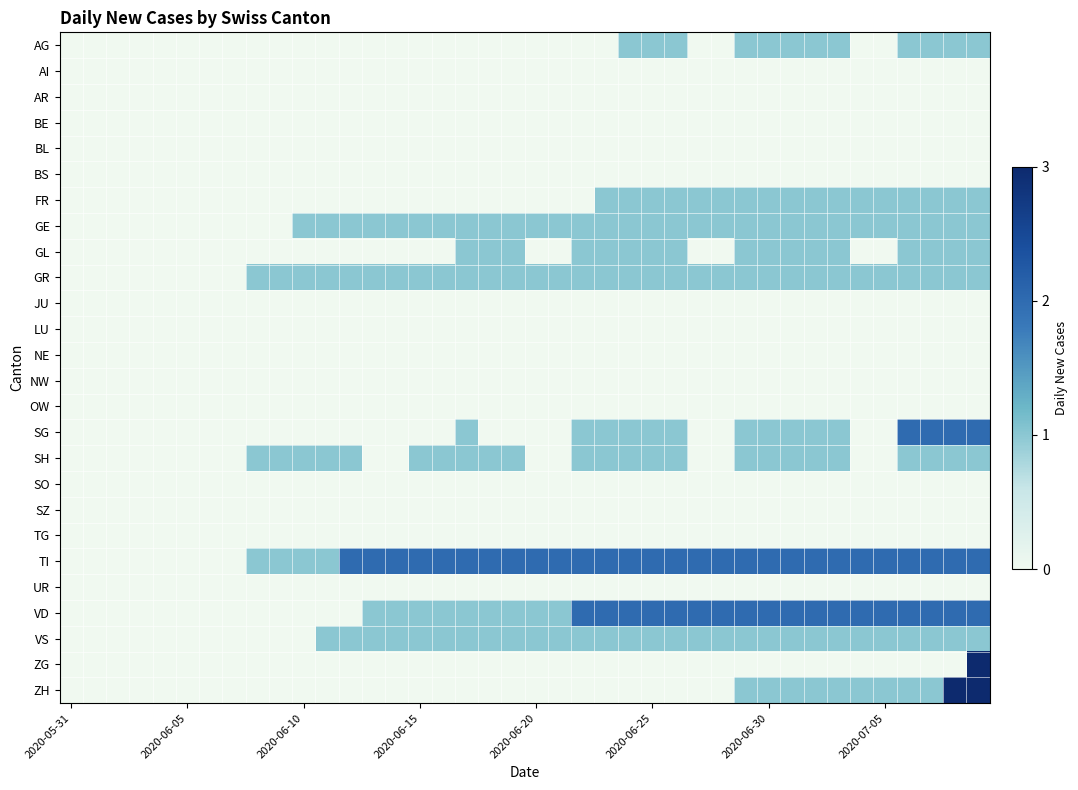

List the series in order of their peak value, lowest first.

AI, AR, BE, BL, BS, JU, LU, NE, NW, OW, SO, SZ, TG, UR, AG, FR, GE, GL, GR, SH, VS, SG, TI, VD, ZG, ZH